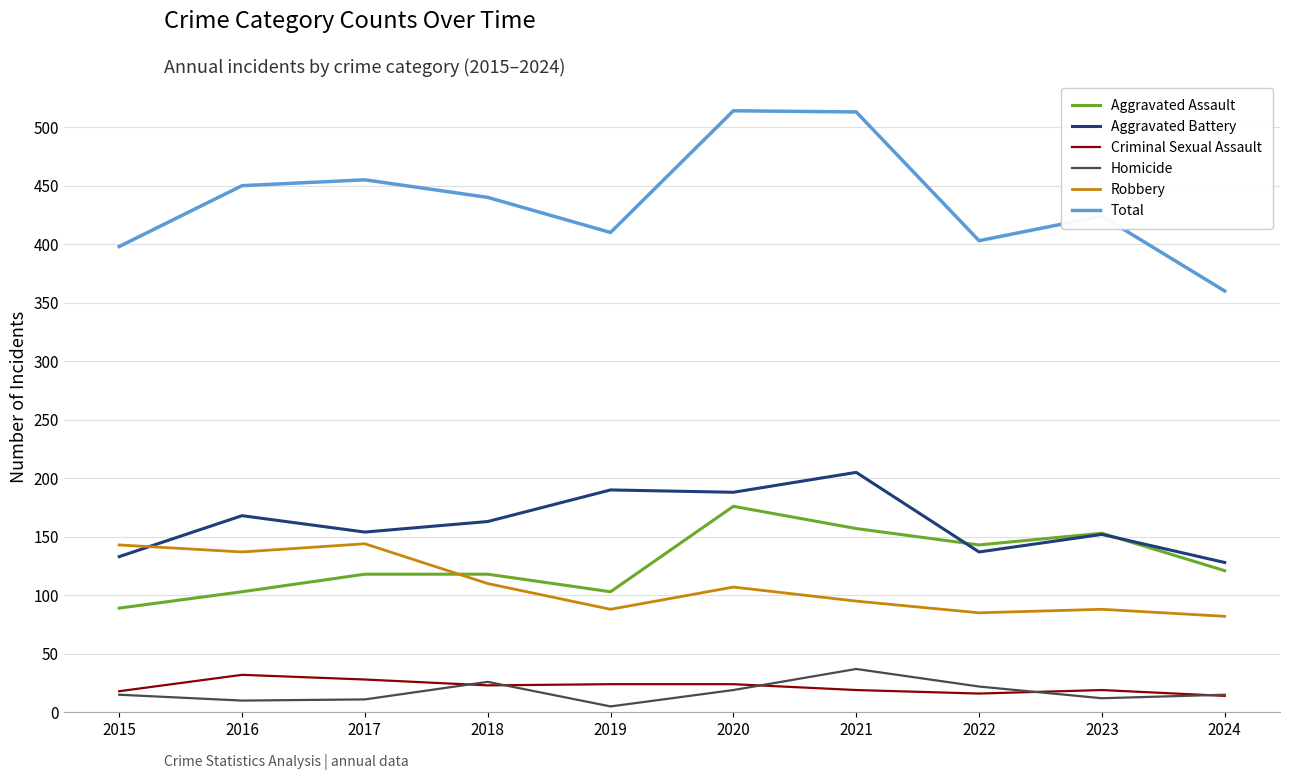

Which category has the highest value in the Aggravated Assault series?

2020